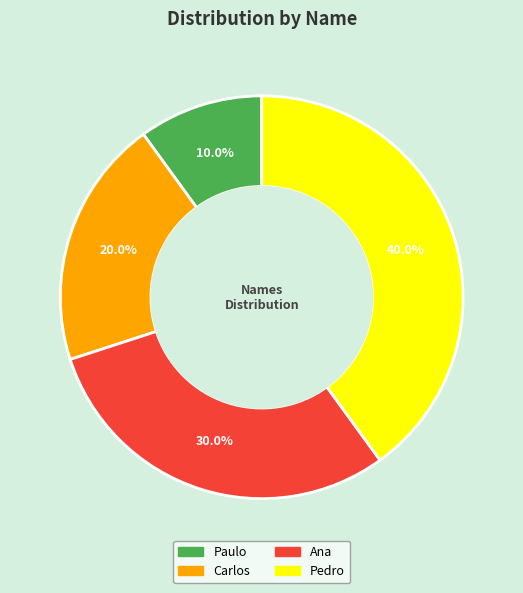

To the nearest percent, what is the difference between the Pedro and Ana slice percentages?

10%